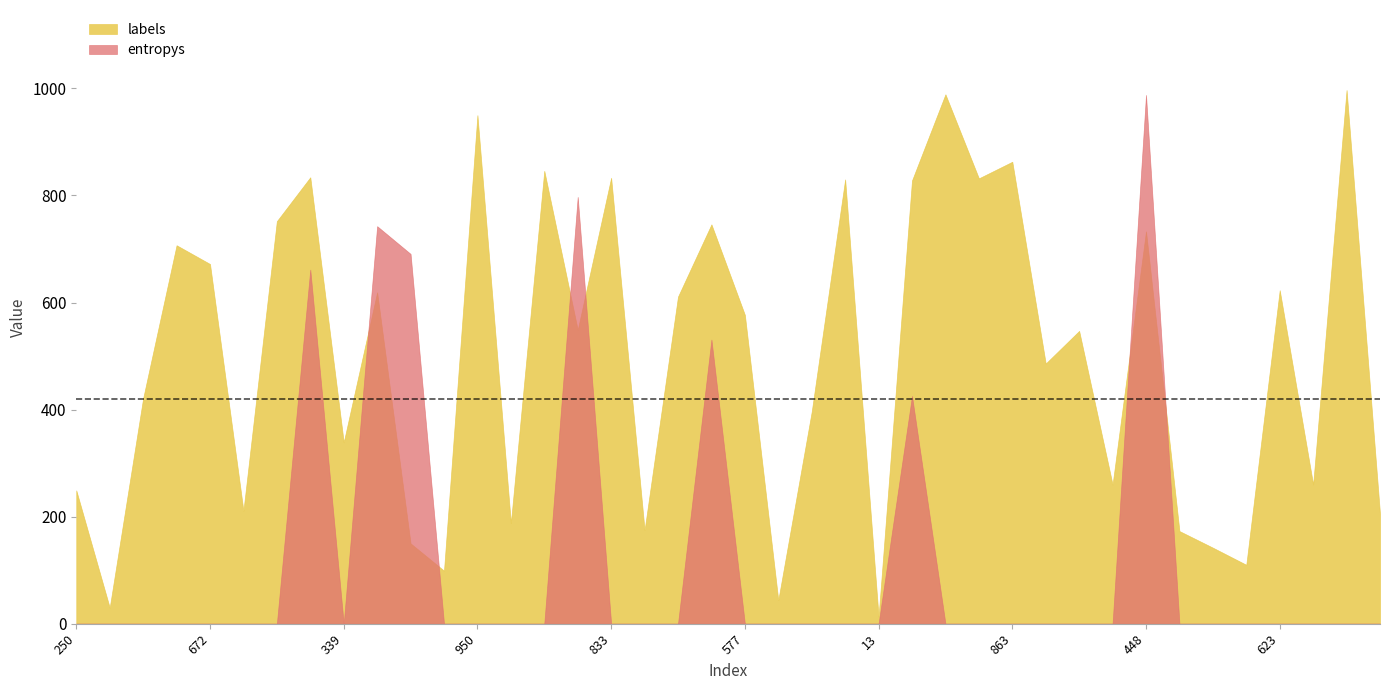

In labels, how many points are higher than both neighbors (excluding endpoints)?

14